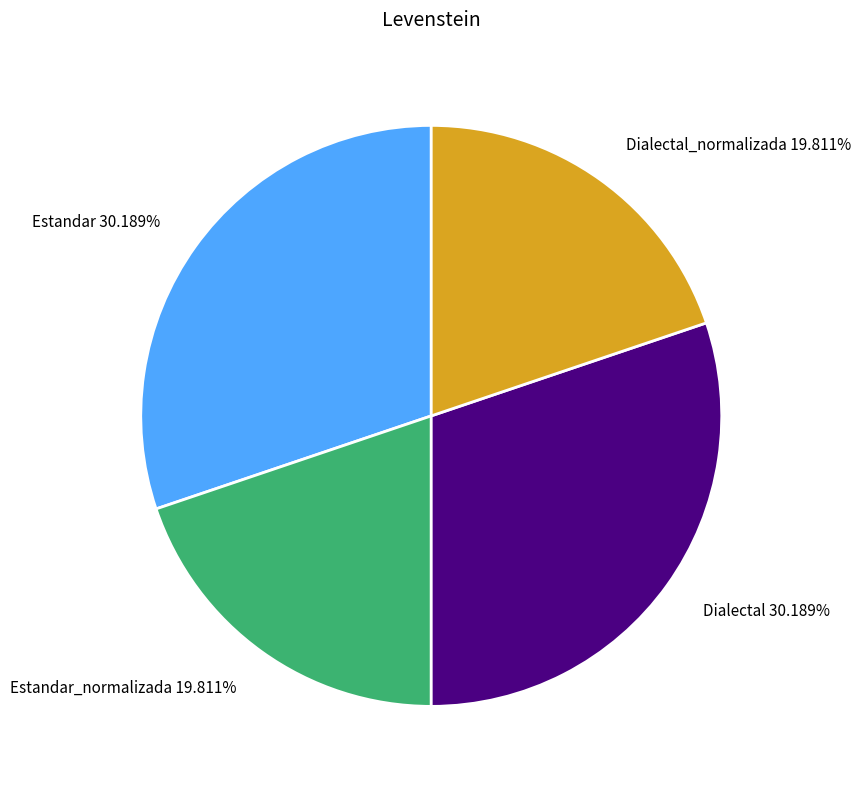

Combined, do Dialectal 30.189% and Estandar 30.189% account for over 50%?

Yes